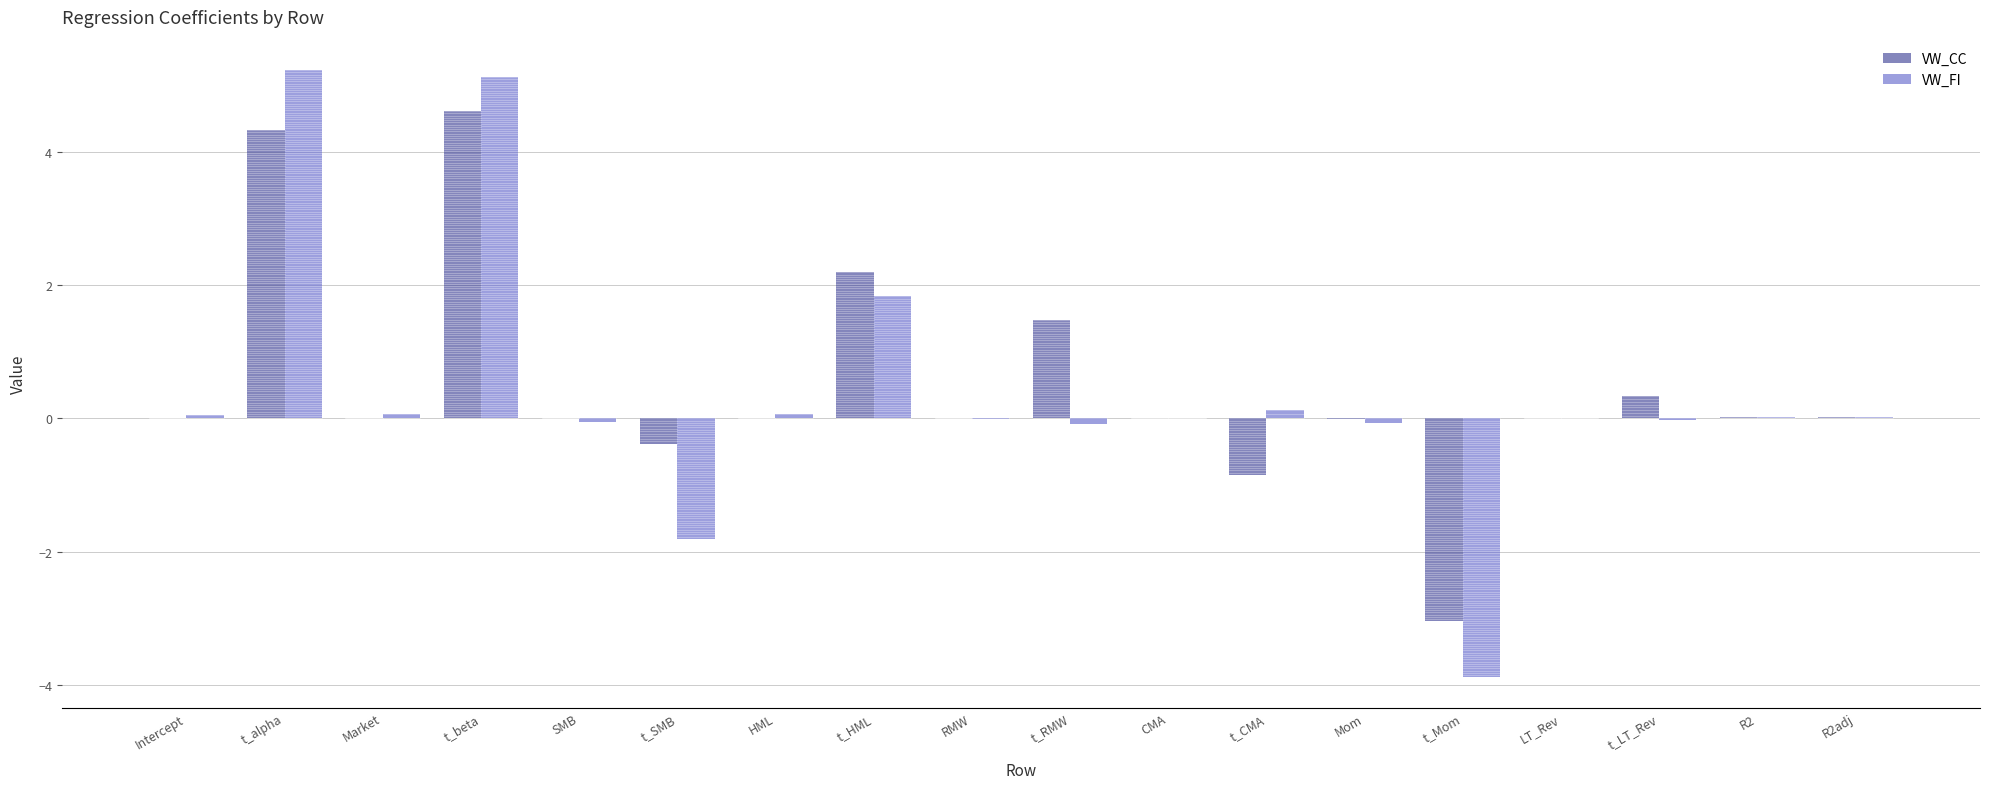

The VW_FI series shows -0.0 at RMW. True or false?

True